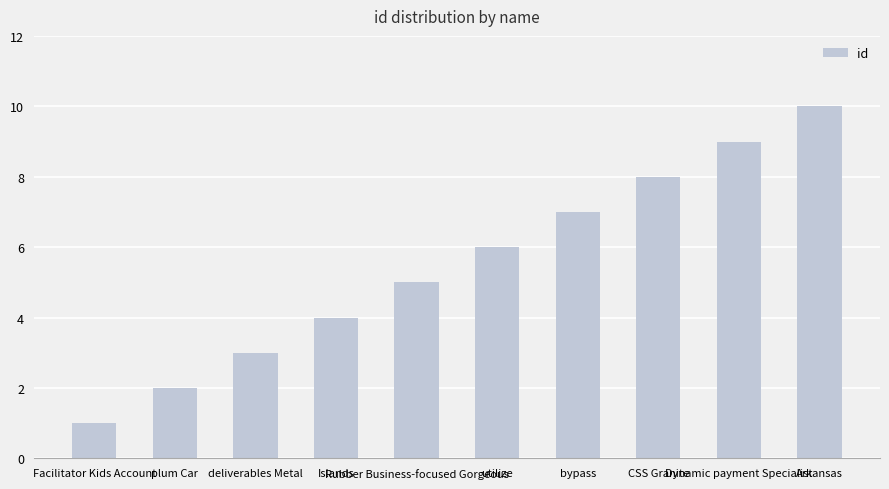

Rank the categories by value from highest to lowest.

Arkansas, Dynamic payment Specialist, CSS Granite, bypass, utilize, Rubber Business-focused Gorgeous, Islands, deliverables Metal, plum Car, Facilitator Kids Account